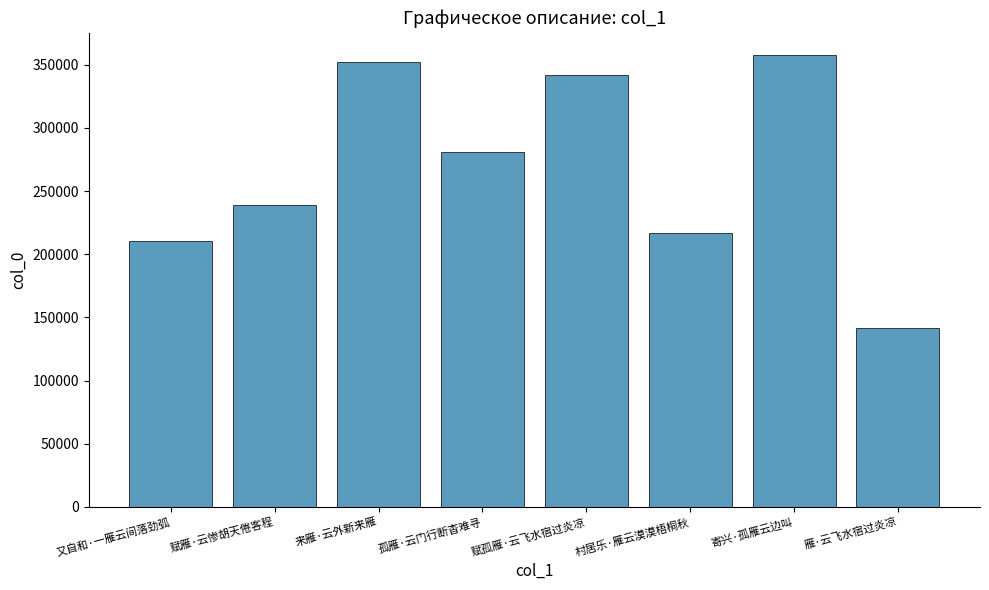

Reading left to right, list all the values displayed in this chart.

又自和·一雁云间落劲弧=210387	赋雁·云惨胡天倦客程=238743	来雁·云外新来雁=352327	孤雁·云门行断杳难寻=280806	赋孤雁·云飞水宿过炎凉=341837	村居乐·雁云漠漠梧桐秋=217006	寄兴·孤雁云边叫=357442	雁·云飞水宿过炎凉=141471